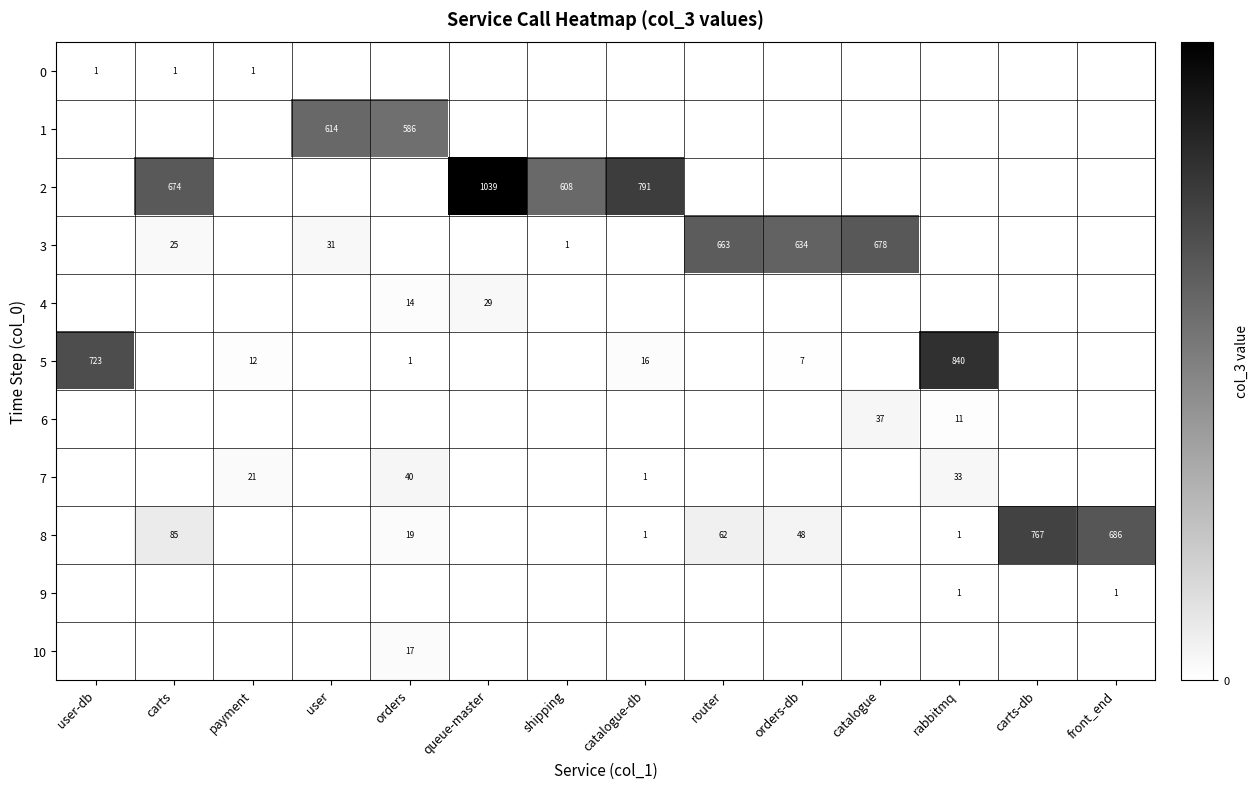

Is it true that 5 equals 1 at orders?

True